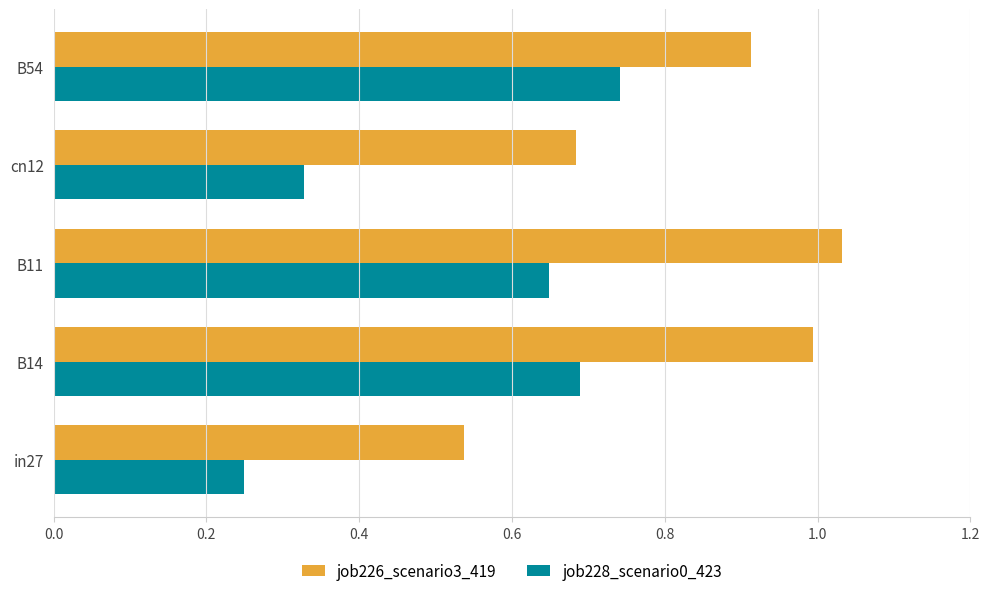

The job226_scenario3_419 series shows 0.7 at cn12. True or false?

True